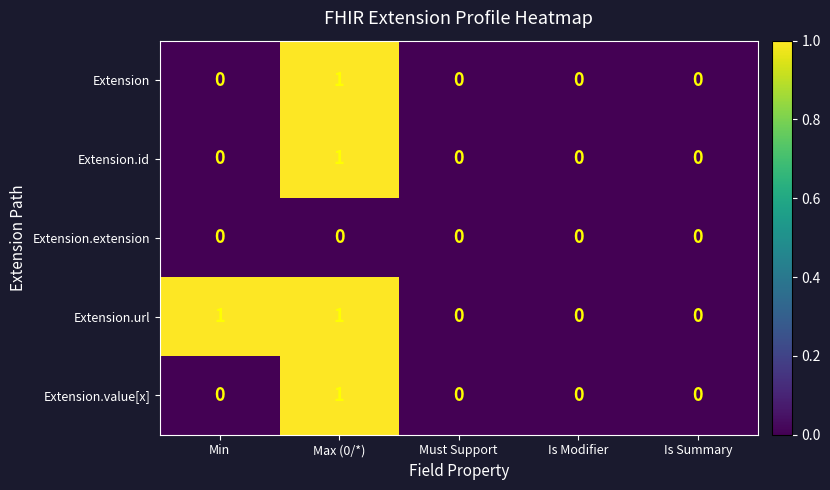

What is the total value across all series at Min?

1